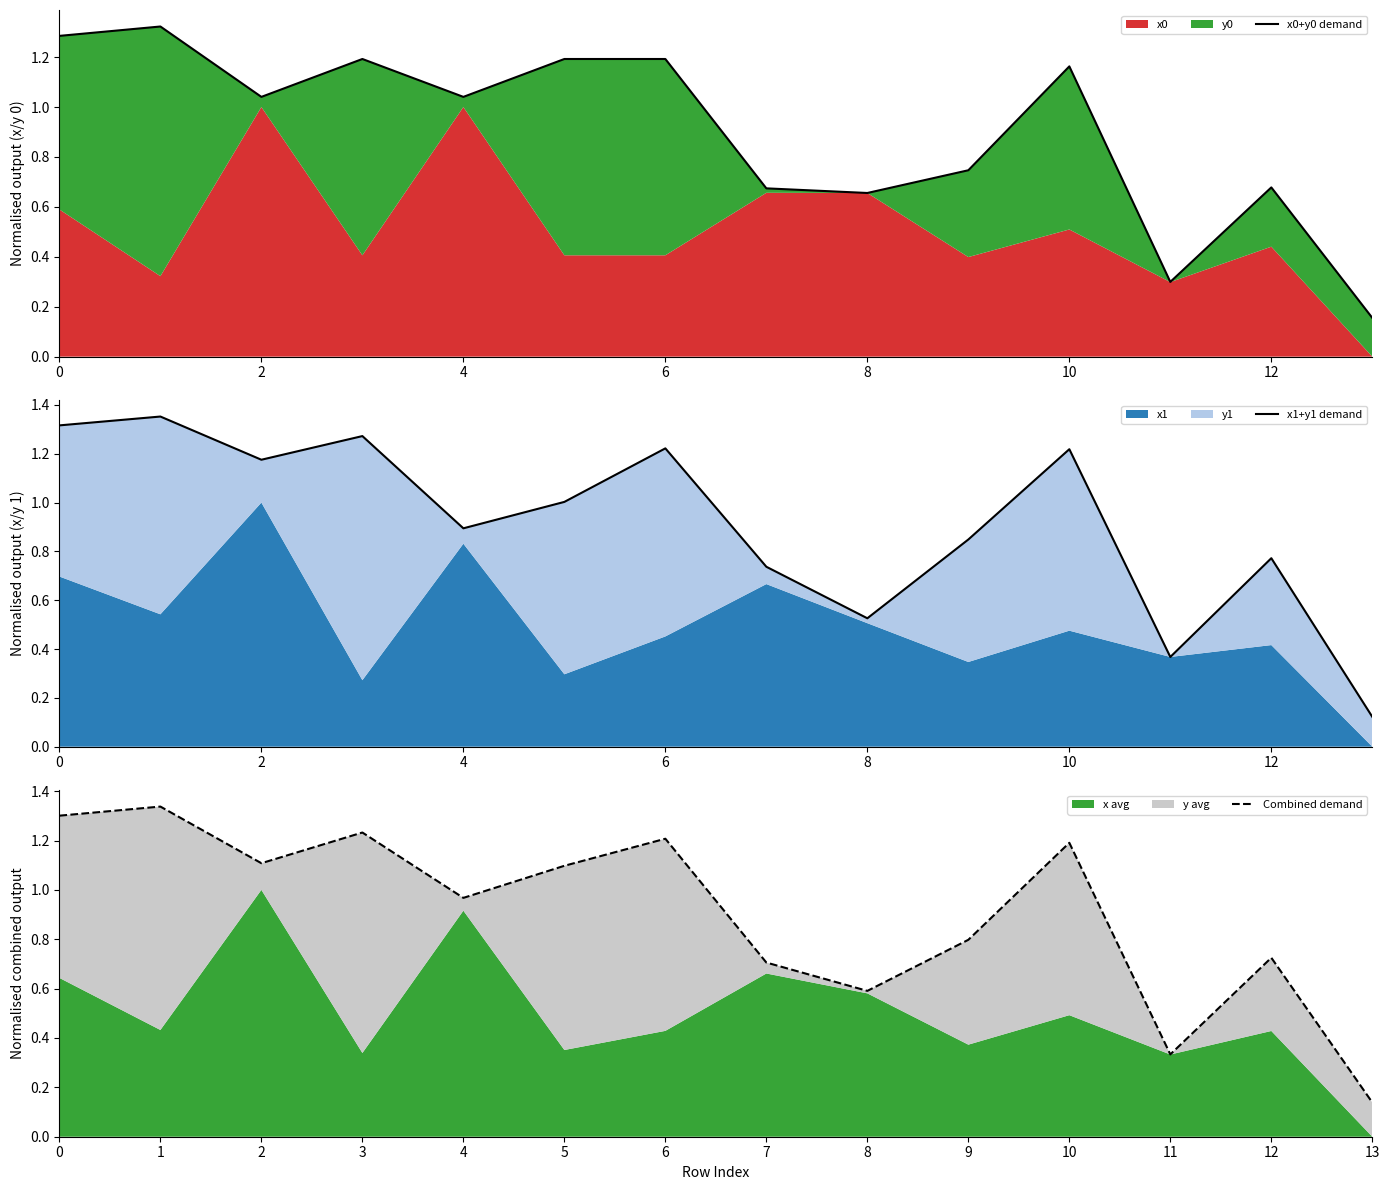

What is the lowest value of the x1+y1 demand series?

0.1